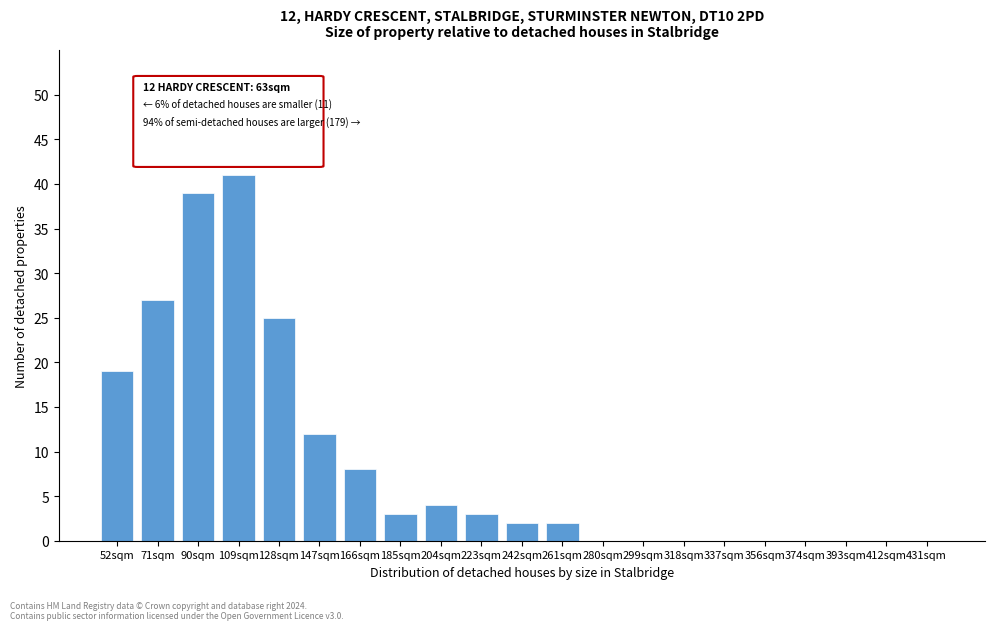

Reading left to right, extract all data points from this chart.

52sqm=19	71sqm=27	90sqm=39	109sqm=41	128sqm=25	147sqm=12	166sqm=8	185sqm=3	204sqm=4	223sqm=3	242sqm=2	261sqm=2	280sqm=0	299sqm=0	318sqm=0	337sqm=0	356sqm=0	374sqm=0	393sqm=0	412sqm=0	431sqm=0